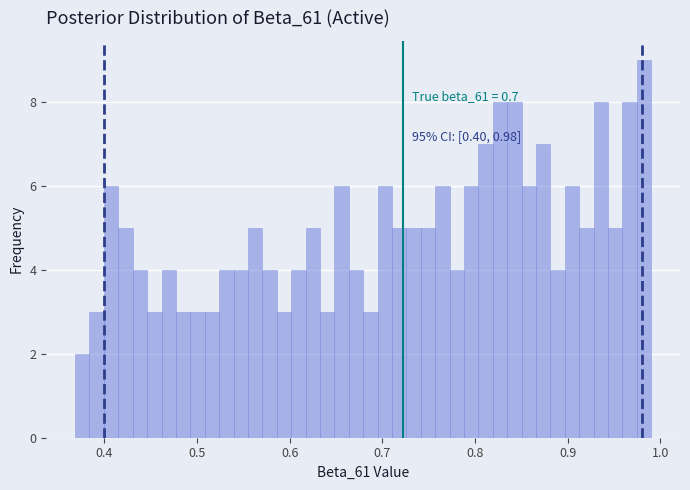

Read against the x-axis, roughly where is the centre of the tallest bar?

0.98